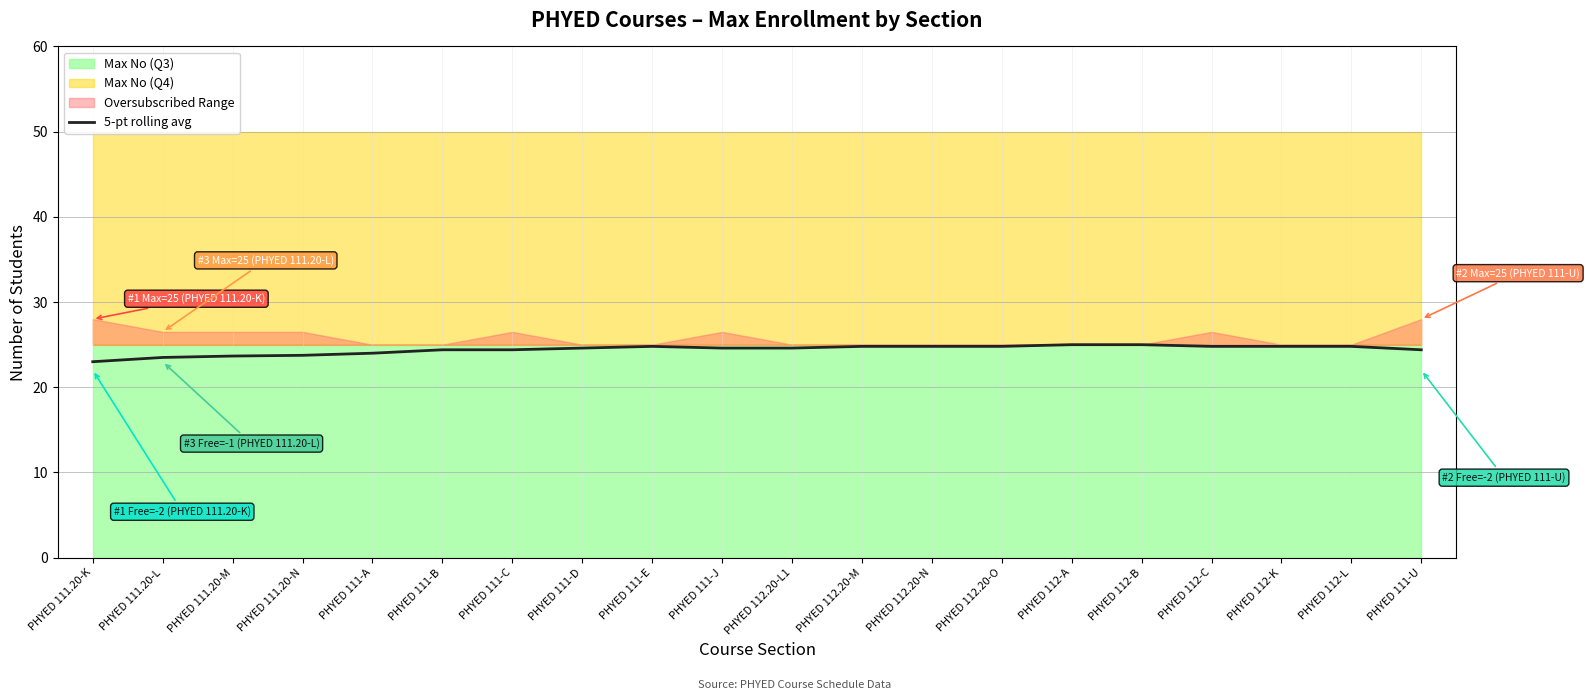

What is the sum of the values at PHYED 112.20-N and PHYED 111-C?

49.2